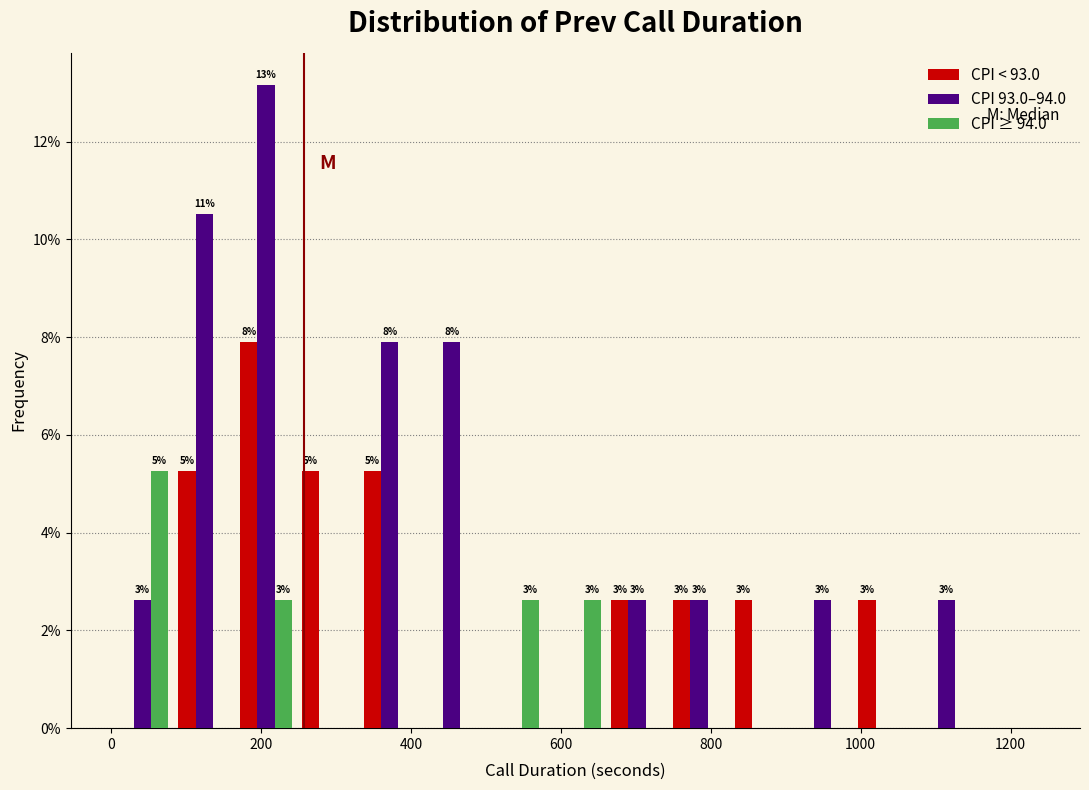

In the CPI 93.0–94.0 series, which range on the x-axis has the tallest bar?

160 to 240